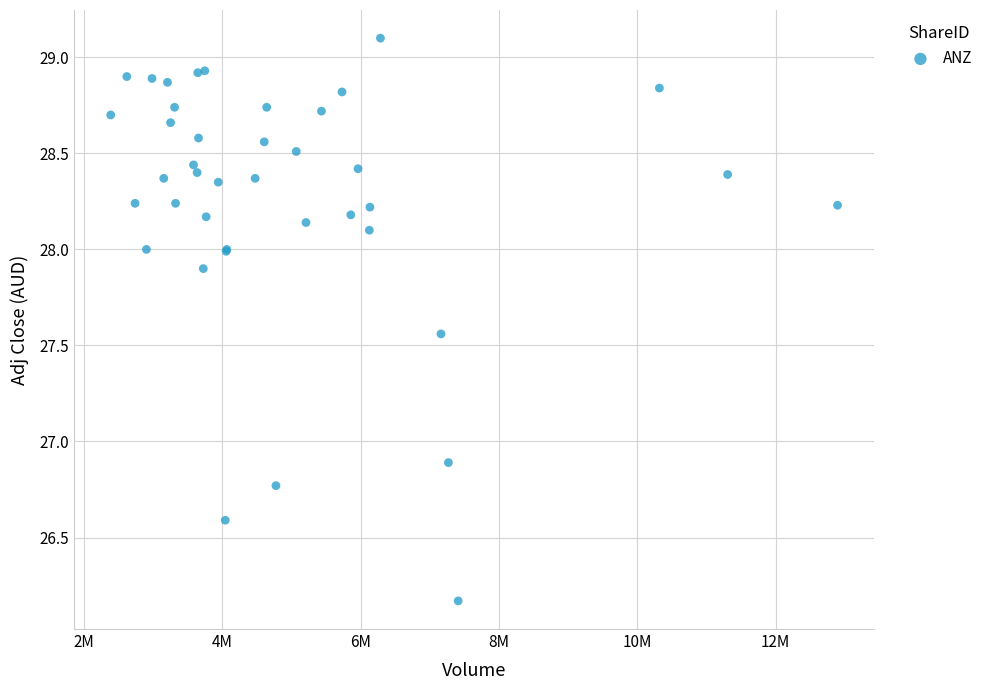

What Y value in the scatter plot is closest to 27?

26.9